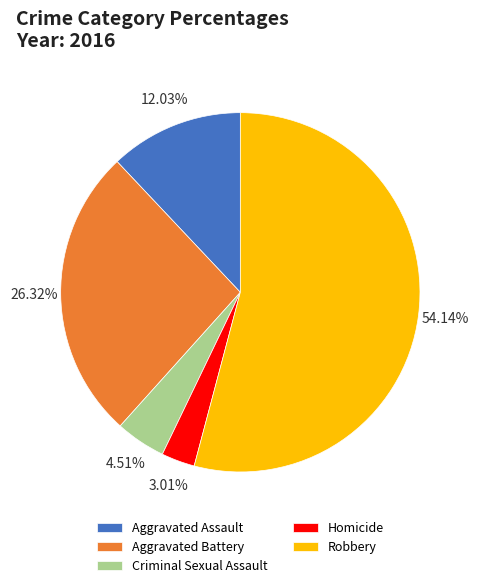

Is it true that Aggravated Assault is 12% of the pie?

True